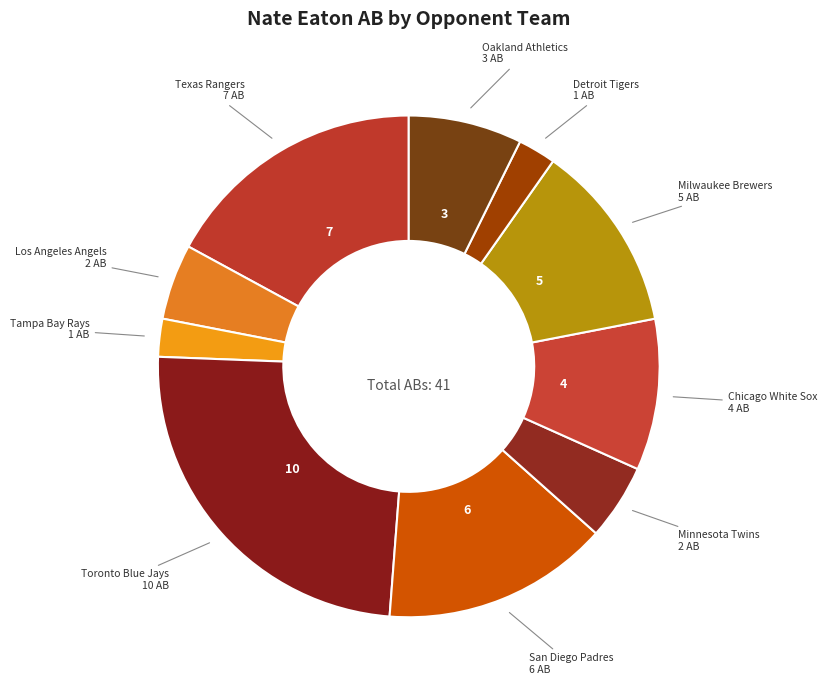

Is there a majority slice in this chart?

No